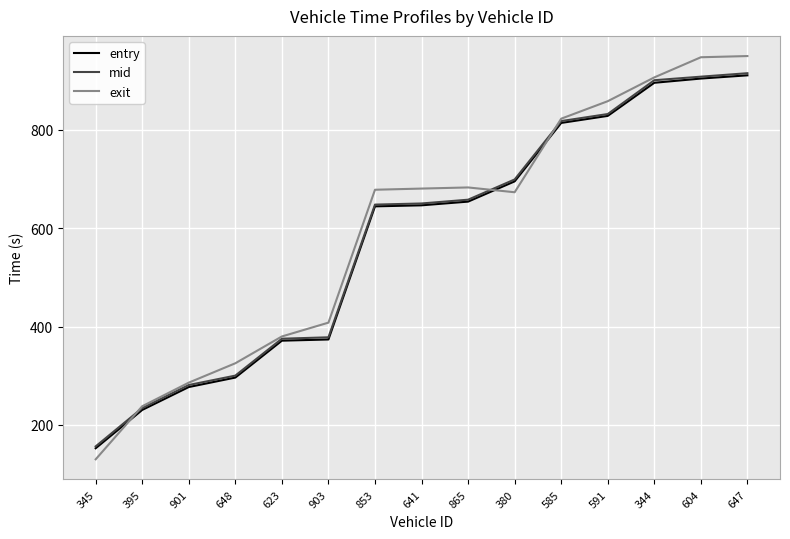

What is the spread (max minus min) of values at 641?

34.1